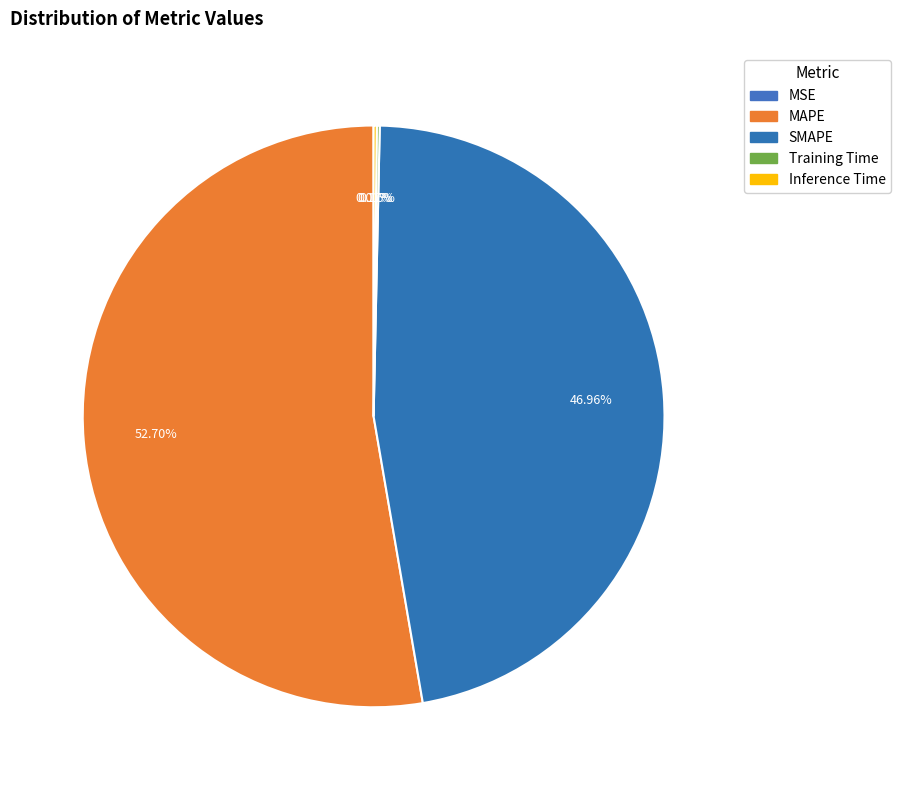

Is it true that Training Time is 0% of the pie?

True